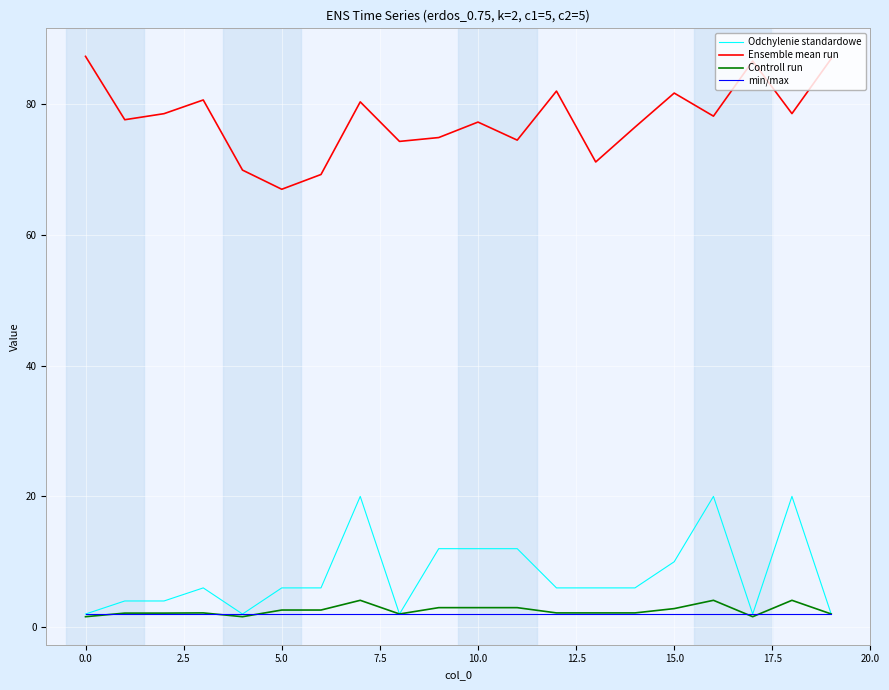

What is the lowest value of the Odchylenie standardowe series?

2.0